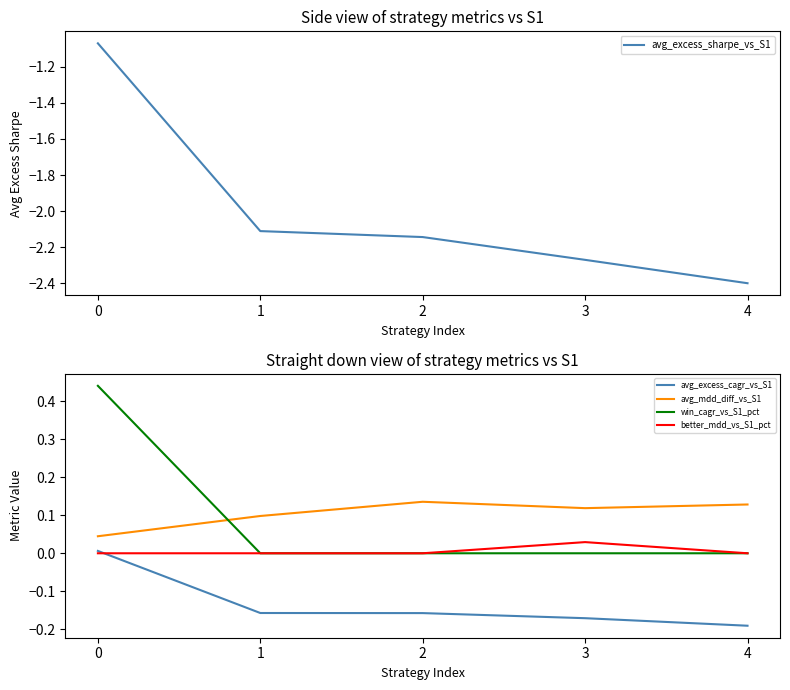

Reading right to left, list all the values displayed in this chart.

avg_excess_sharpe_vs_S1: 4=-2.4	3=-2.3	2=-2.1	1=-2.1	0=-1.1
avg_excess_cagr_vs_S1: 4=-0.2	3=-0.2	2=-0.2	1=-0.2	0=0.0
avg_mdd_diff_vs_S1: 4=0.1	3=0.1	2=0.1	1=0.1	0=0.0
win_cagr_vs_S1_pct: 4=0.0	3=0.0	2=0.0	1=0.0	0=0.4
better_mdd_vs_S1_pct: 4=0.0	3=0.0	2=0.0	1=0.0	0=0.0